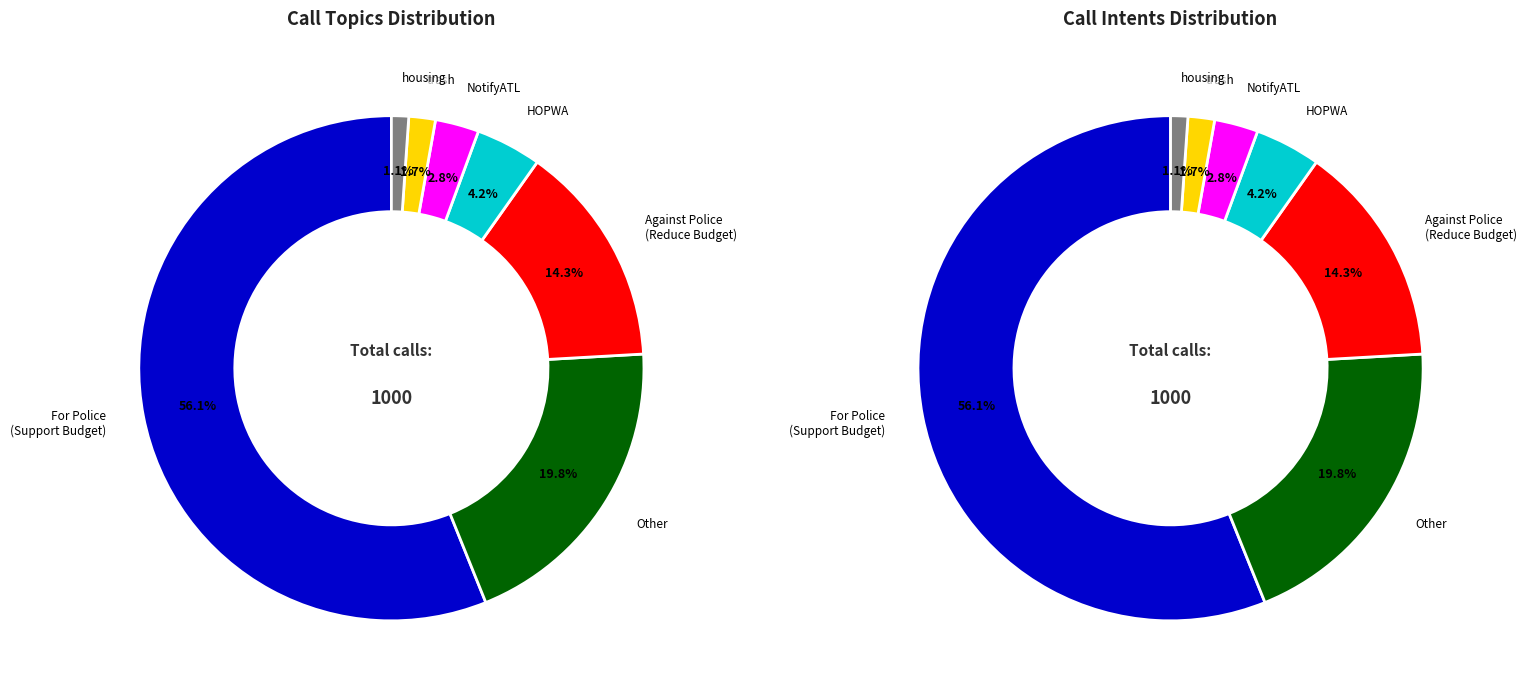

The Against Police (Reduce Budget) slice represents 14% of the pie. True or false?

True